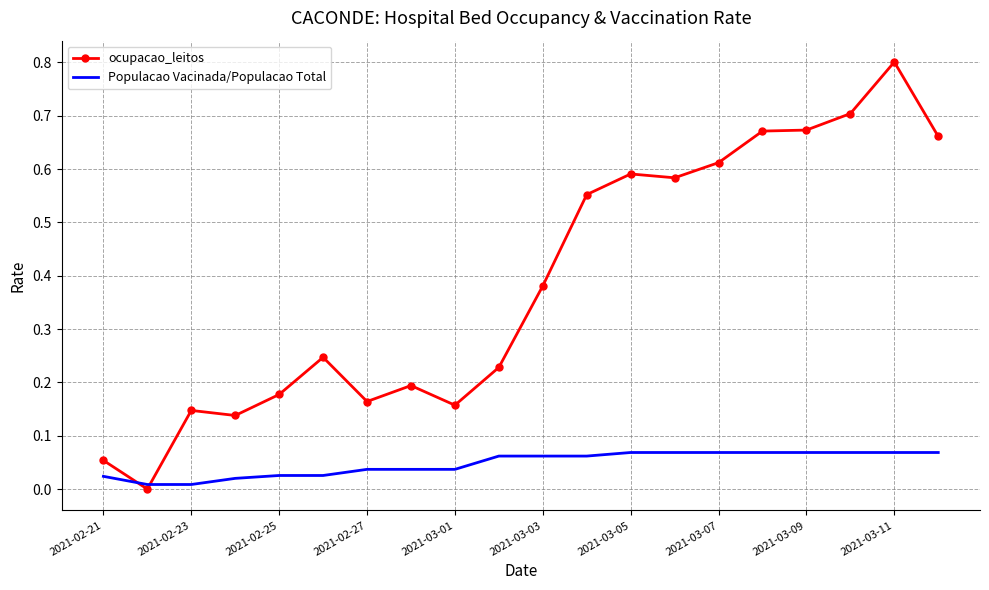

Rank the series by their maximum value, from highest to lowest.

ocupacao_leitos, Populacao Vacinada/Populacao Total